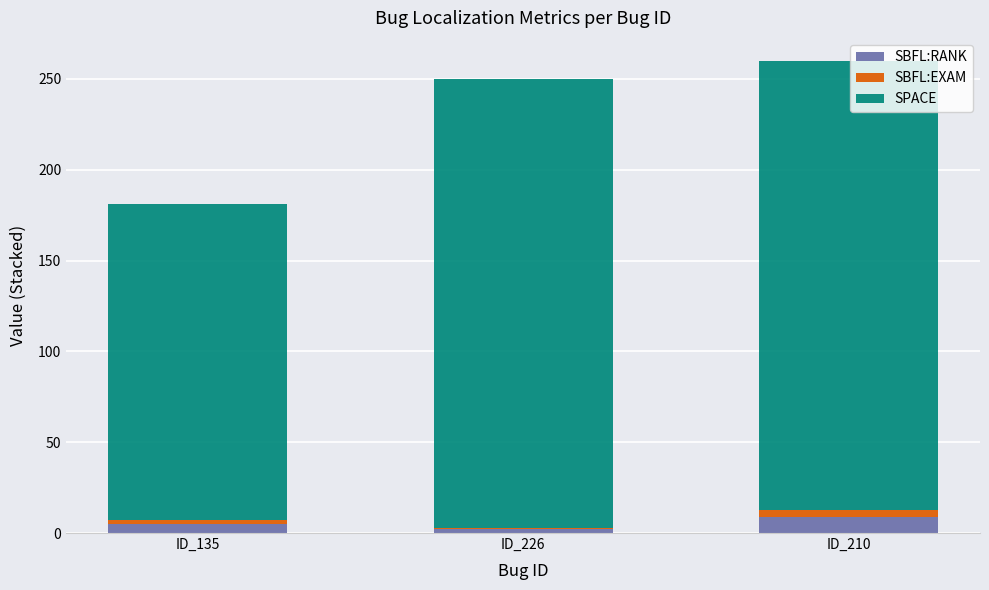

What is the maximum value for SBFL:RANK?

9.0